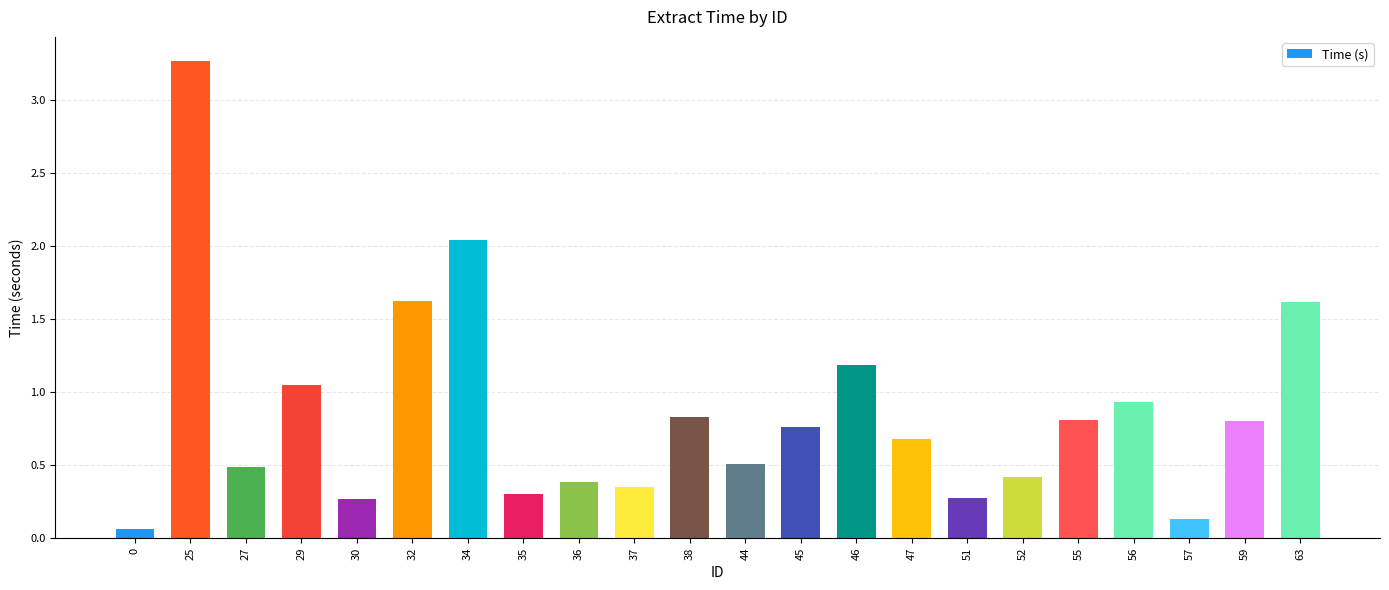

What is the approximate value at 46?

1.2